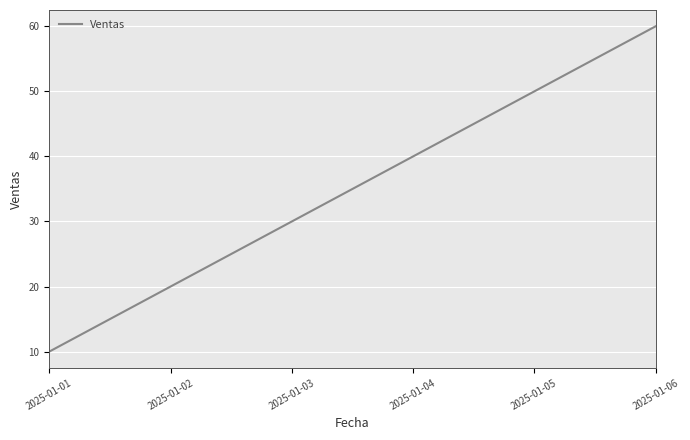

What is the maximum value shown in the chart?

60